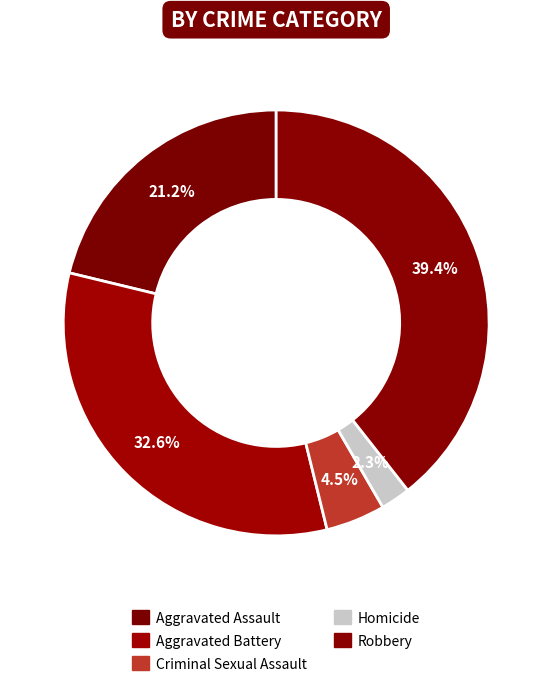

Combined, what portion of the pie is Aggravated Assault and Aggravated Battery?

53.8%